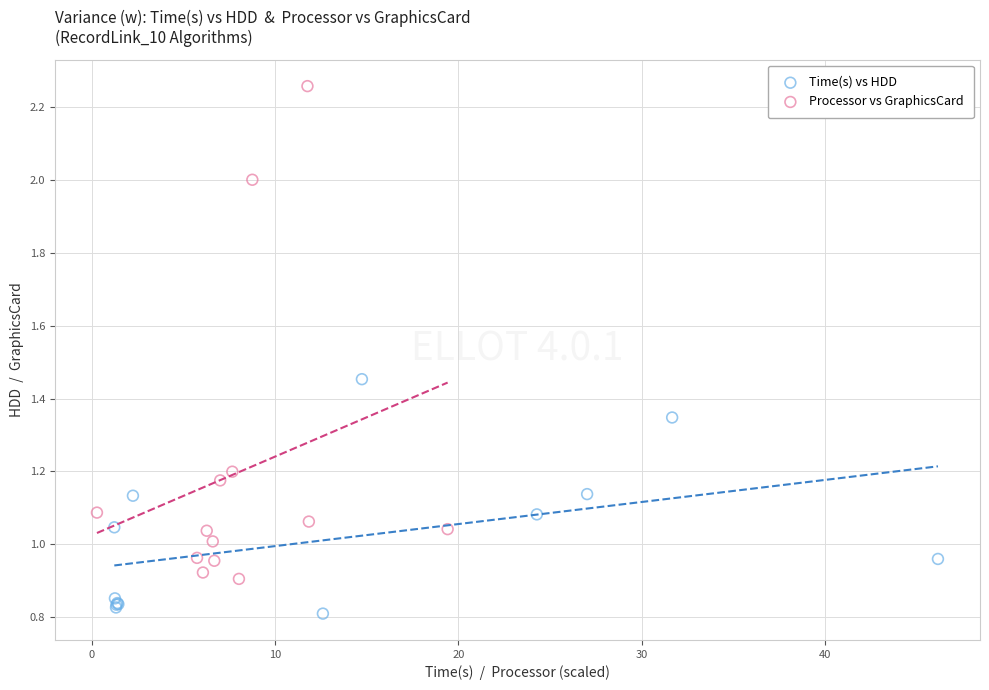

Which series contains the lowest Y value?

Time(s) vs HDD